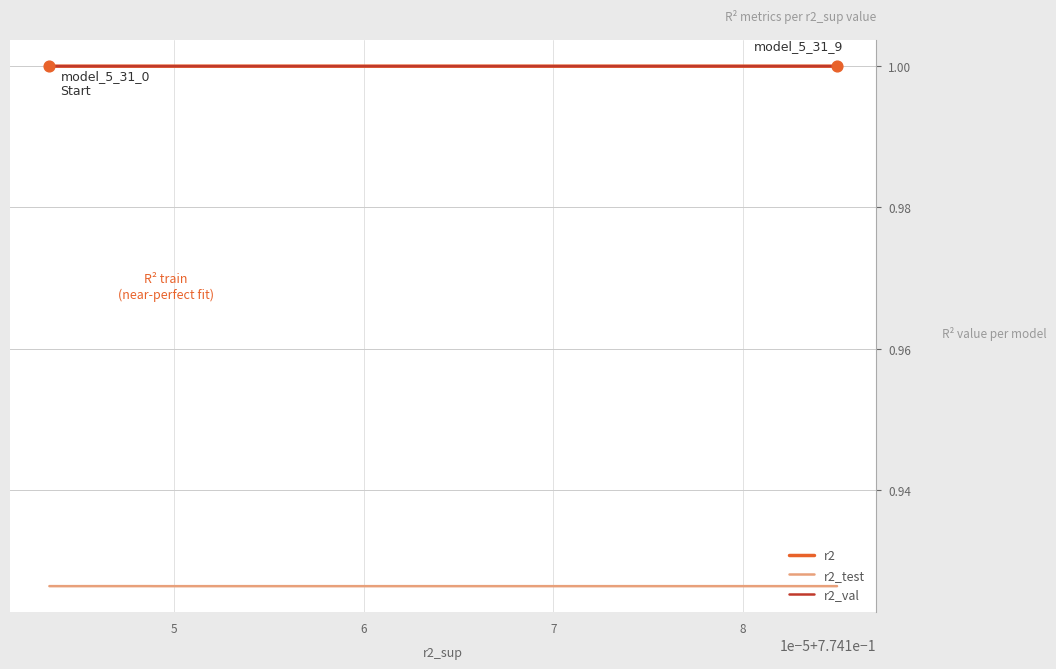

Which series has the largest range (max minus min)?

r2_test